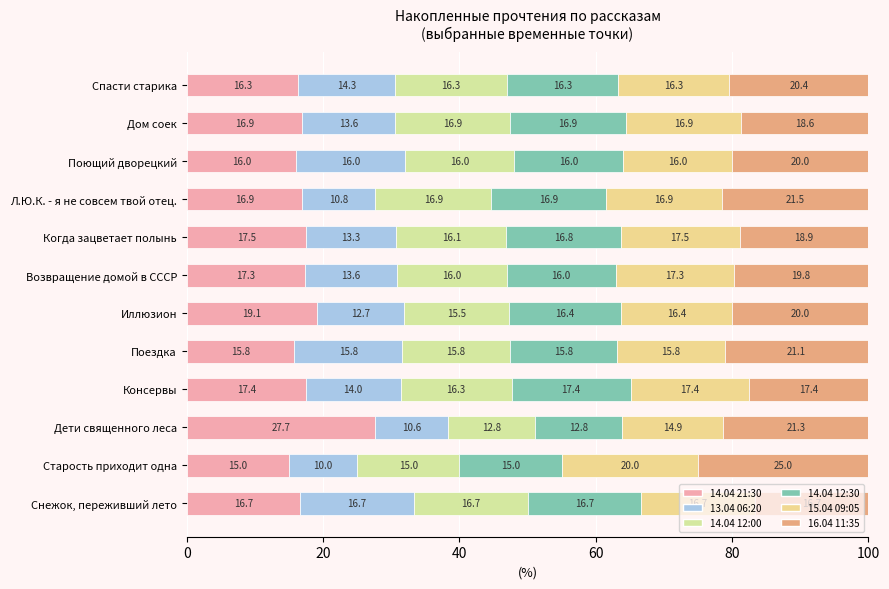

List the series in order of their peak value, highest first.

14.04 21:30, 16.04 11:35, 15.04 09:05, 14.04 12:30, 14.04 12:00, 13.04 06:20